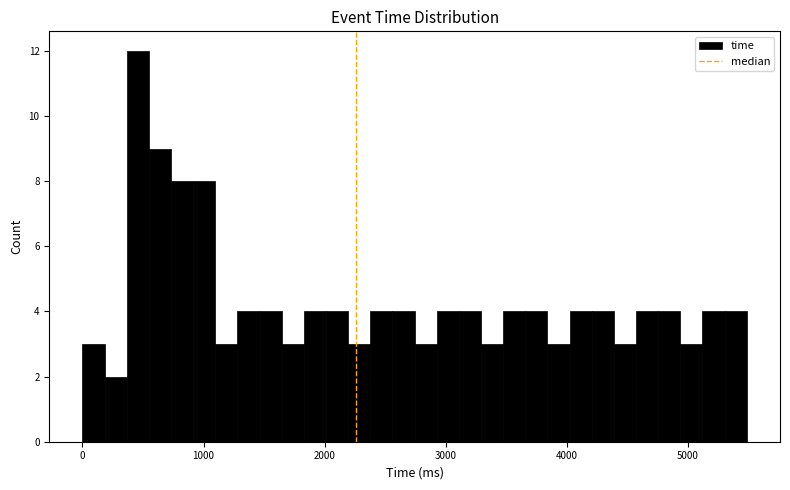

Around what value on the x-axis is the tallest bar? Give the approximate position of its centre, as read against the axis.

500